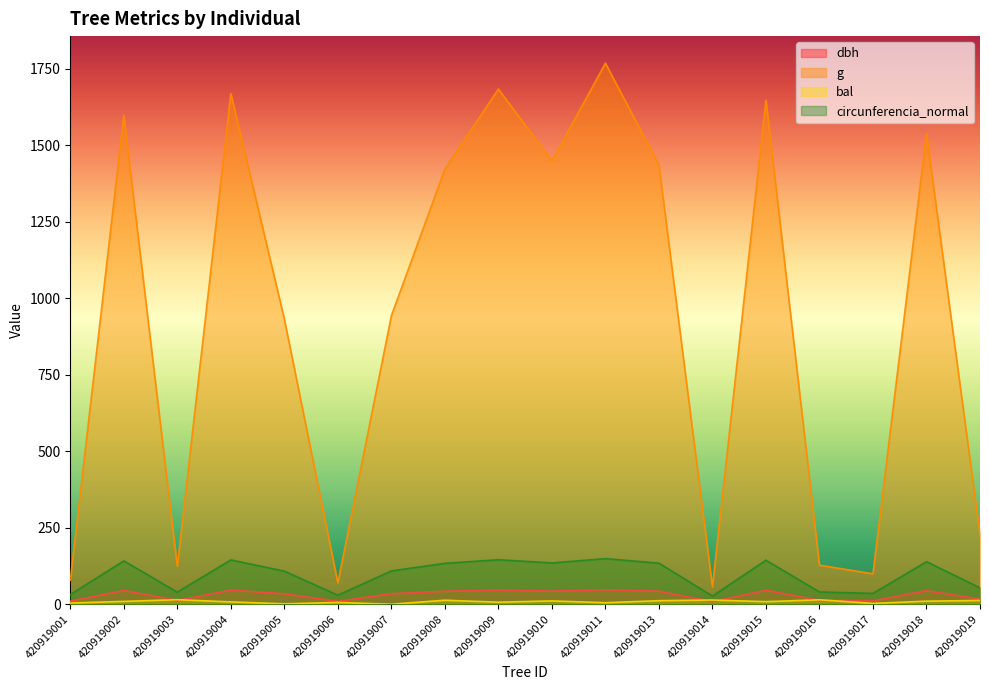

True or false: bal and circunferencia_normal cross at least once.

False